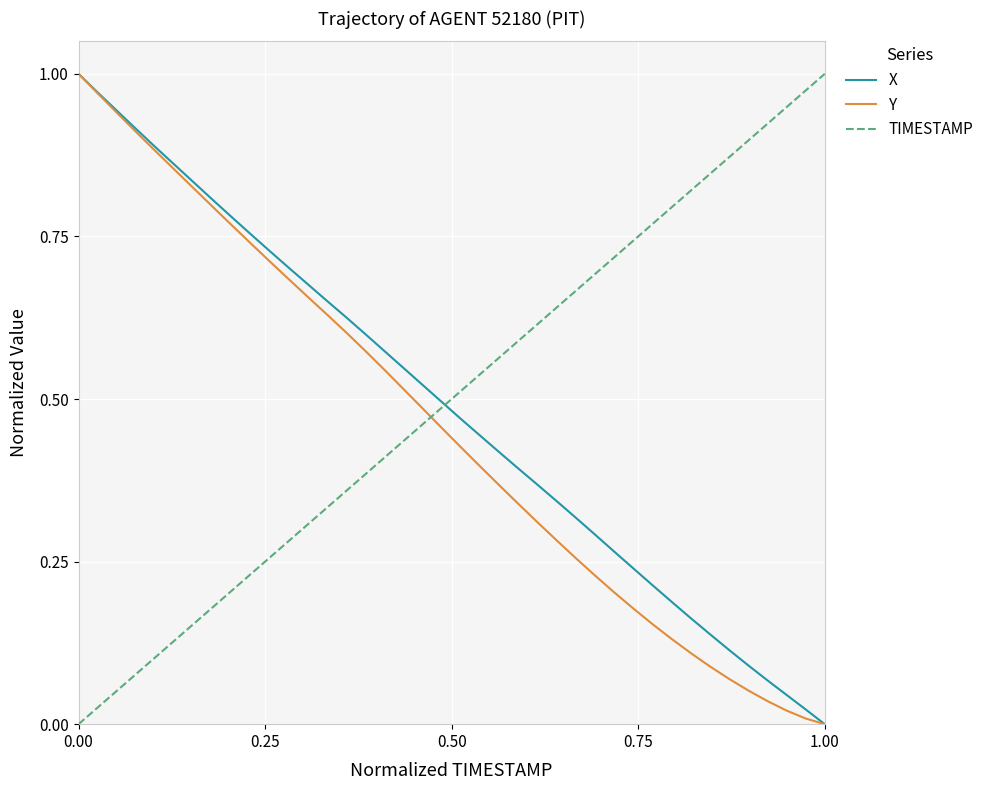

True or false: TIMESTAMP and Y intersect in this chart.

True